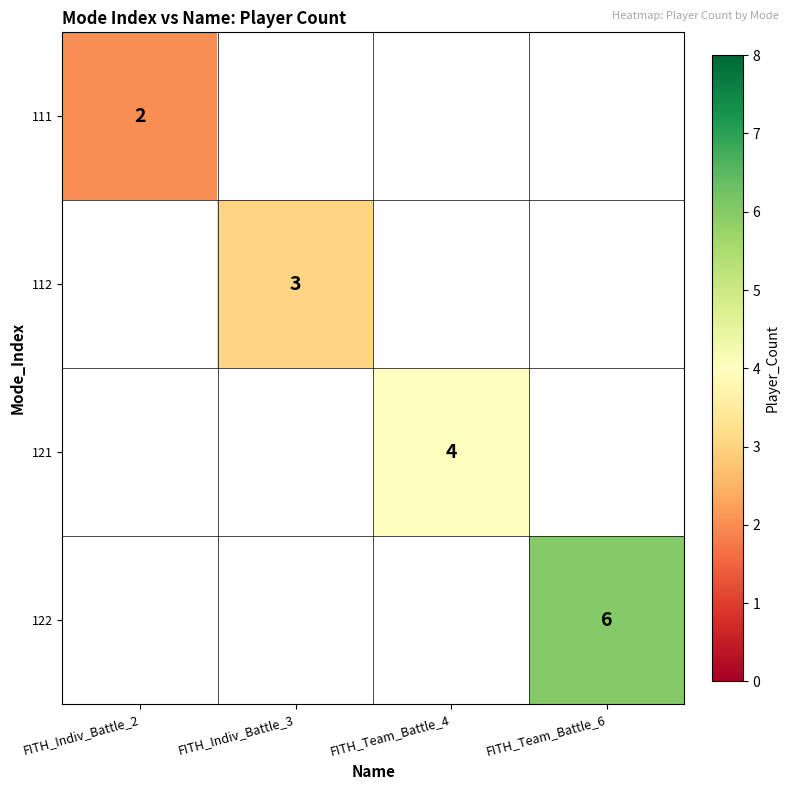

At how many categories does at least one series exceed 4?

1